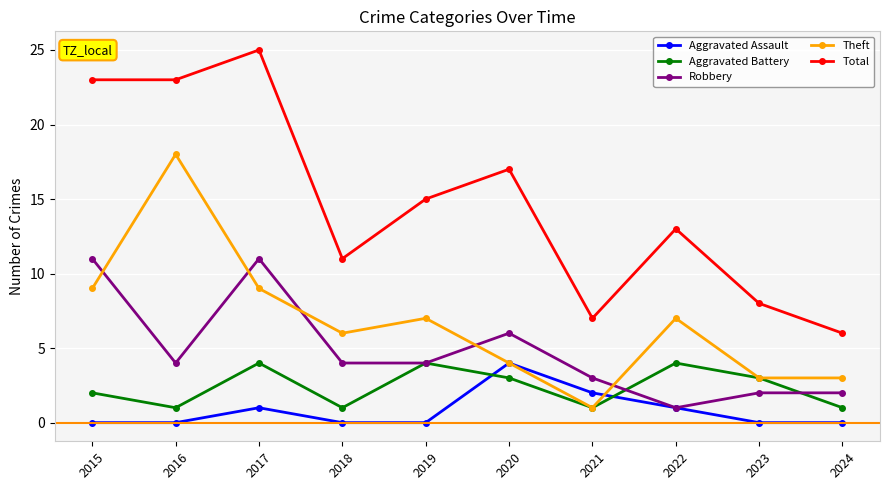

True or false: Aggravated Battery has a value of 6 at 2019.

False